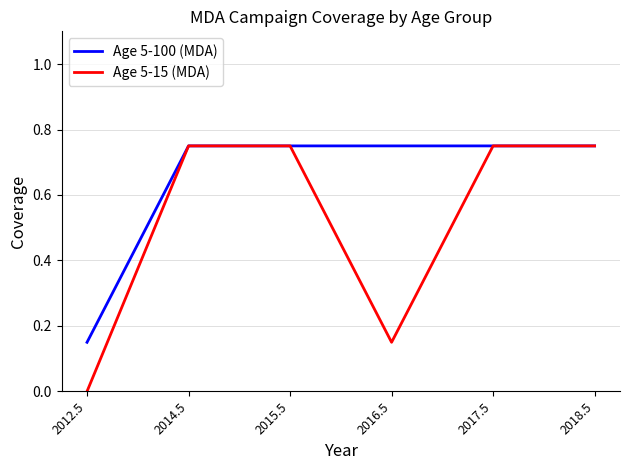

List the series in order of their overall mean, lowest first.

Age 5-15 (MDA), Age 5-100 (MDA)